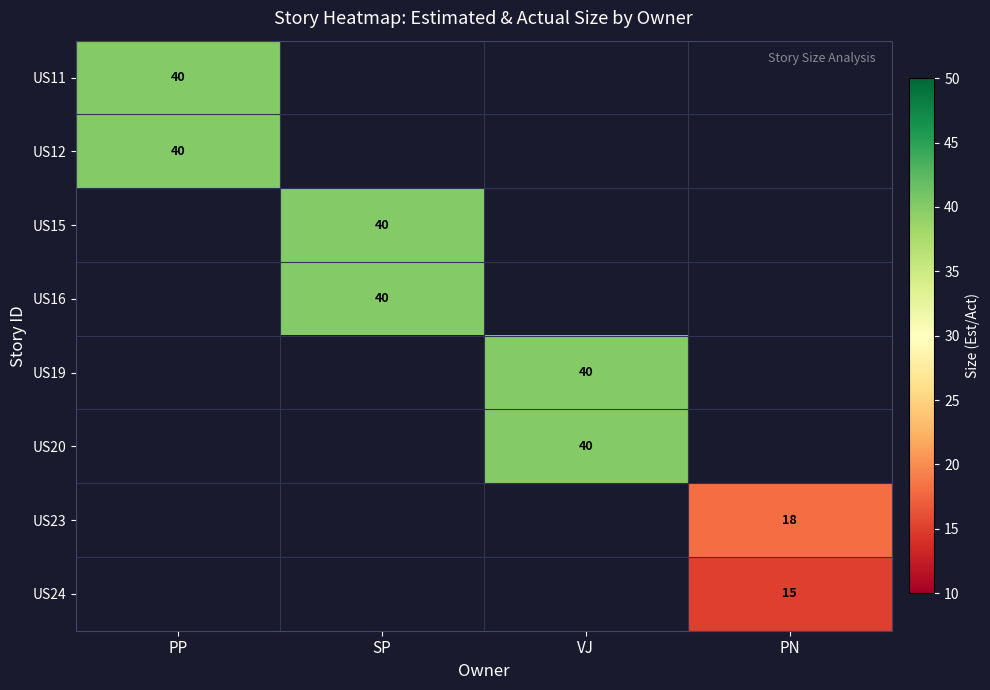

The US24 series shows 10 at PN. True or false?

False